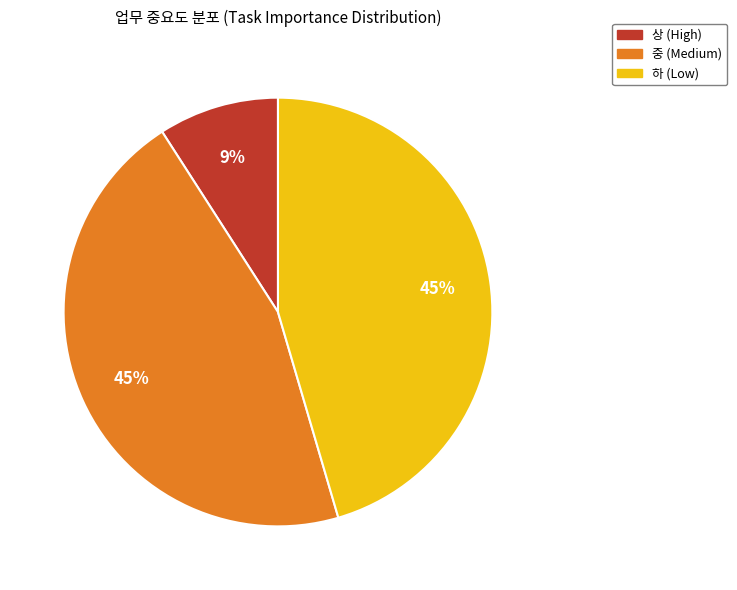

Is there any slice that represents more than half of the pie?

No